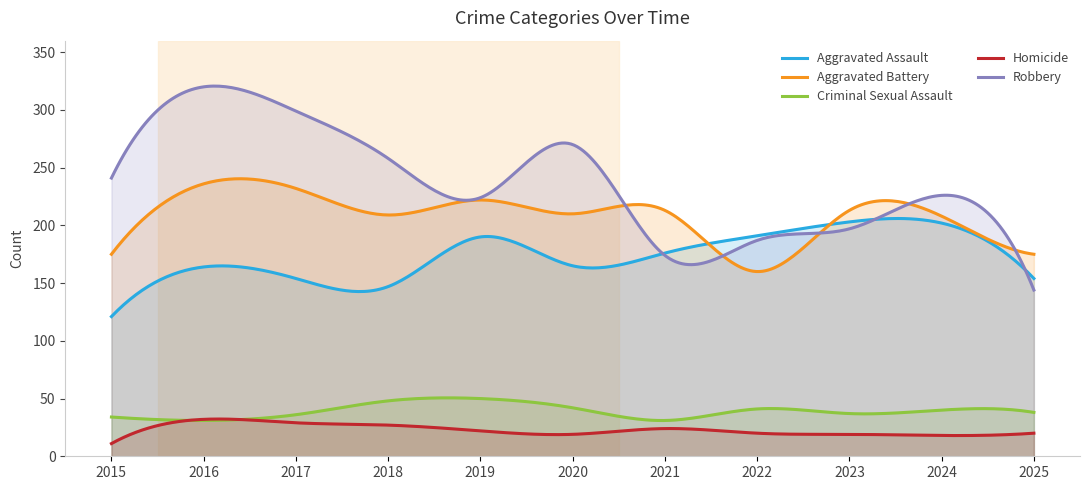

True or false: Robbery has more than 1 points higher than both neighbors.

True